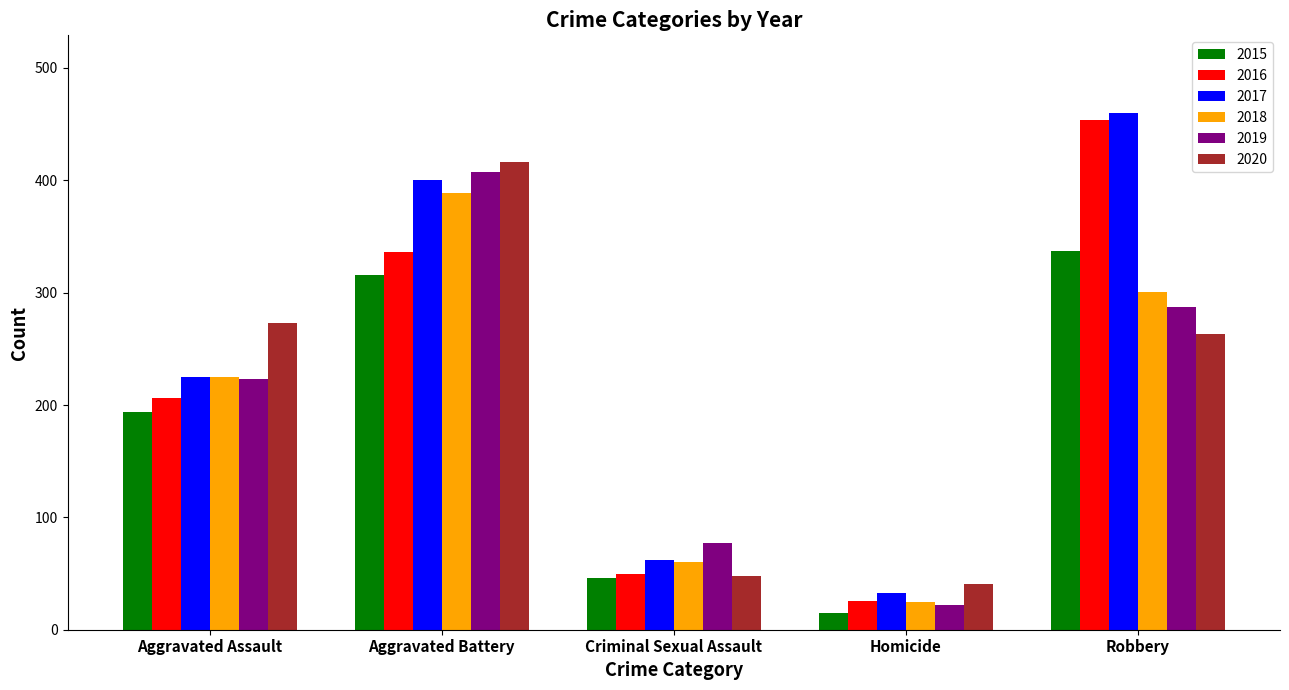

How many groups of bars are there?

5